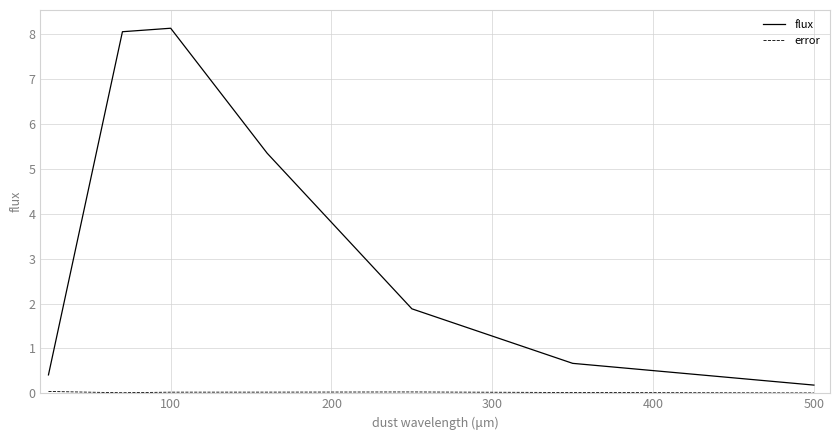

Which series has the largest total across all categories?

flux